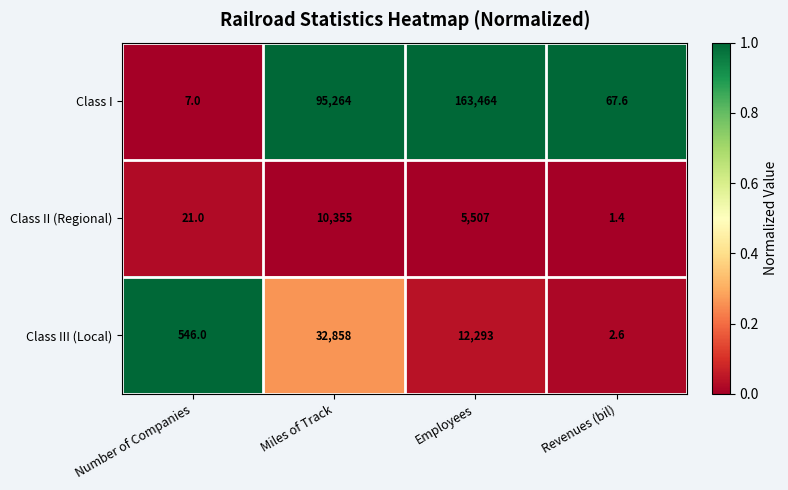

Which series has the largest total across all categories?

Class I